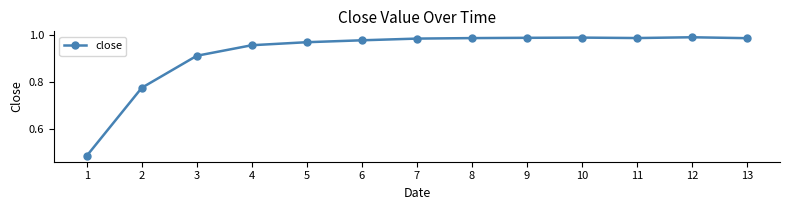

Where is the data nearest to the value 0?

1